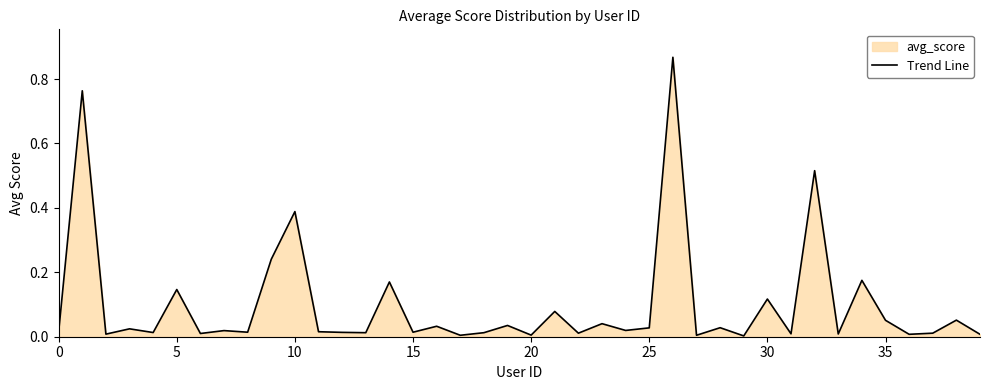

How many data points does each series have?

40